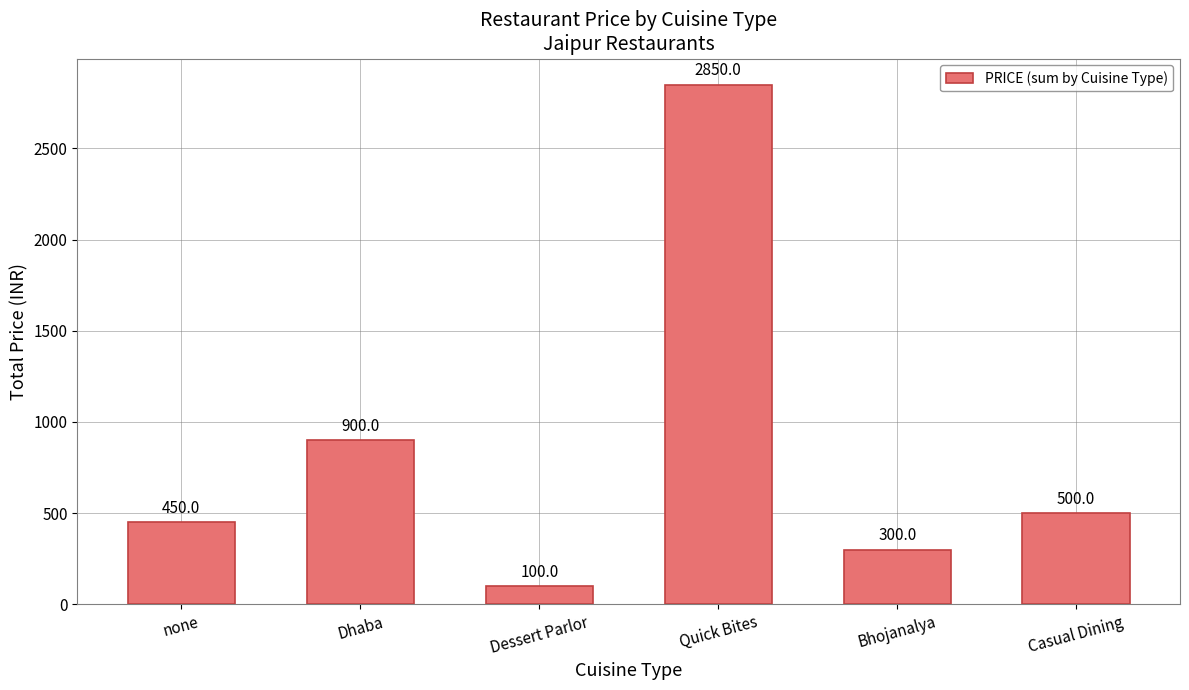

What is the ratio of the value at Bhojanalya to the value at none?

0.7